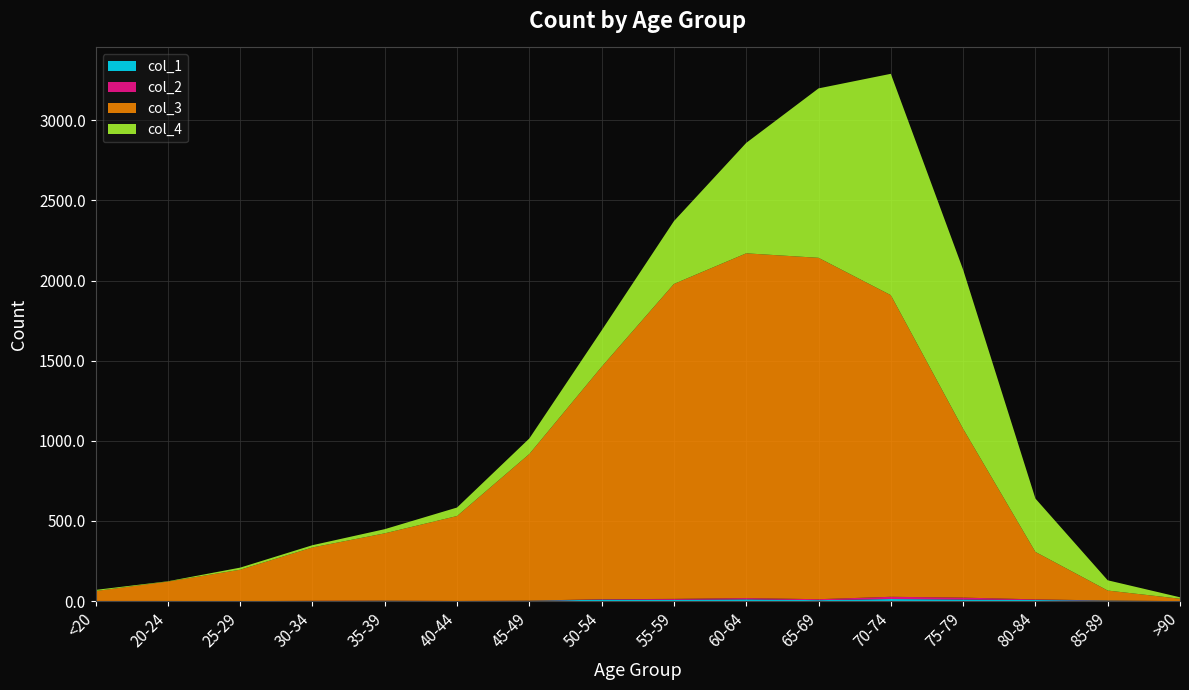

Reading left to right, list all the values displayed in this chart.

col_1: <20=0	20-24=1	25-29=0	30-34=0	35-39=2	40-44=0	45-49=2	50-54=9	55-59=8	60-64=11	65-69=6	70-74=13	75-79=10	80-84=7	85-89=3	>90=0
col_2: <20=1	20-24=0	25-29=0	30-34=2	35-39=1	40-44=1	45-49=1	50-54=3	55-59=6	60-64=8	65-69=6	70-74=14	75-79=12	80-84=4	85-89=1	>90=0
col_3: <20=62	20-24=121	25-29=196	30-34=333	35-39=420	40-44=530	45-49=915	50-54=1450	55-59=1965	60-64=2151	65-69=2130	70-74=1882	75-79=1053	80-84=296	85-89=62	>90=15
col_4: <20=7	20-24=2	25-29=13	30-34=14	35-39=26	40-44=53	45-49=97	50-54=227	55-59=392	60-64=689	65-69=1057	70-74=1381	75-79=993	80-84=333	85-89=64	>90=9